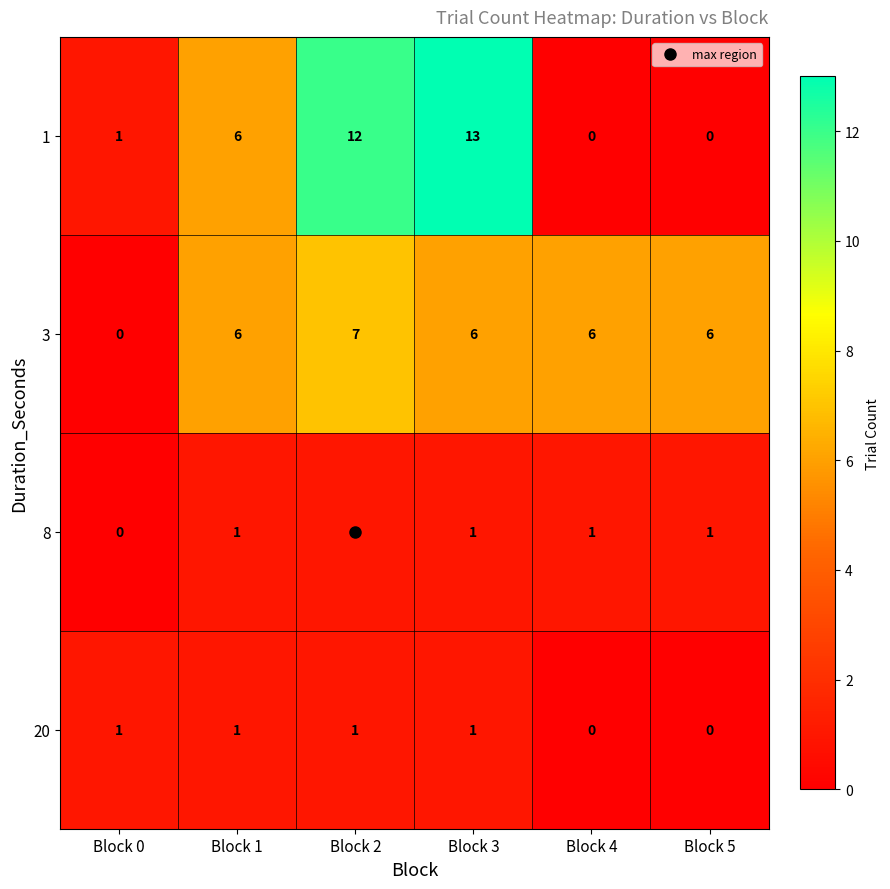

Is it true that 20 equals 2 at Block 1?

False